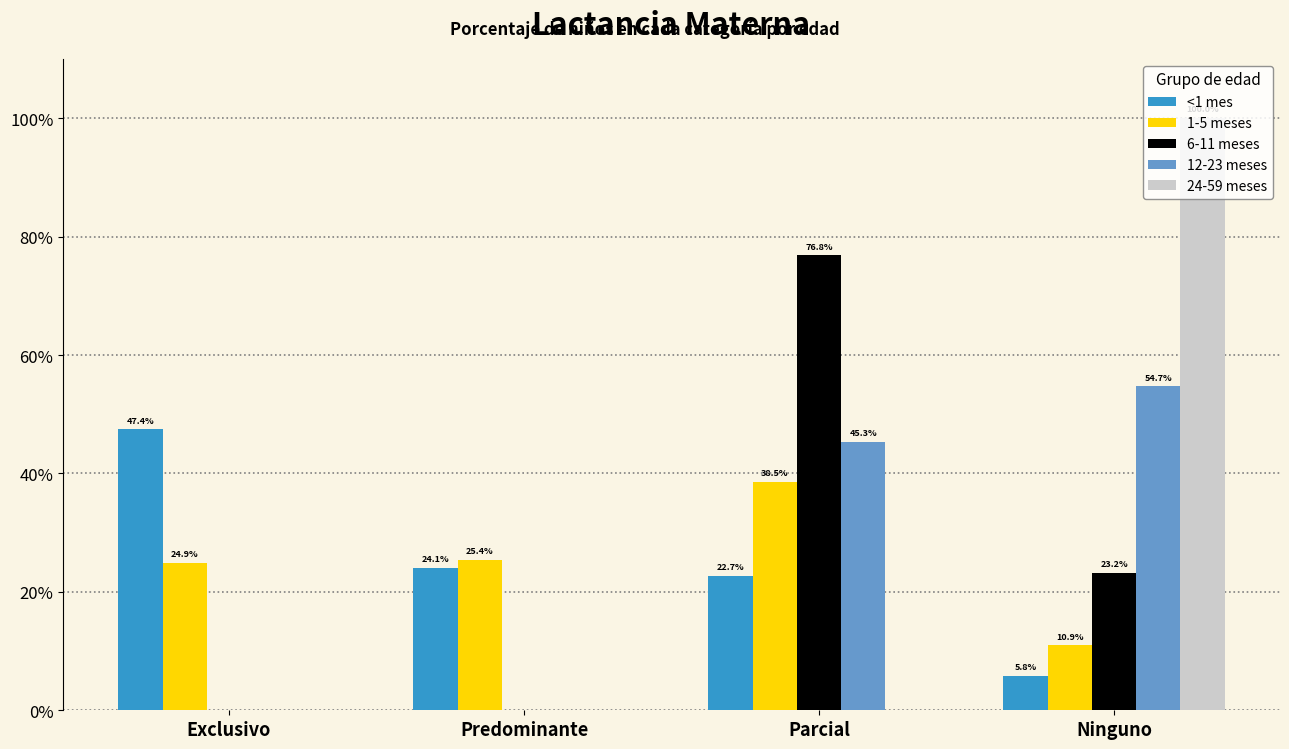

What are all the series names shown in the legend?

<1 mes, 1-5 meses, 6-11 meses, 12-23 meses, 24-59 meses